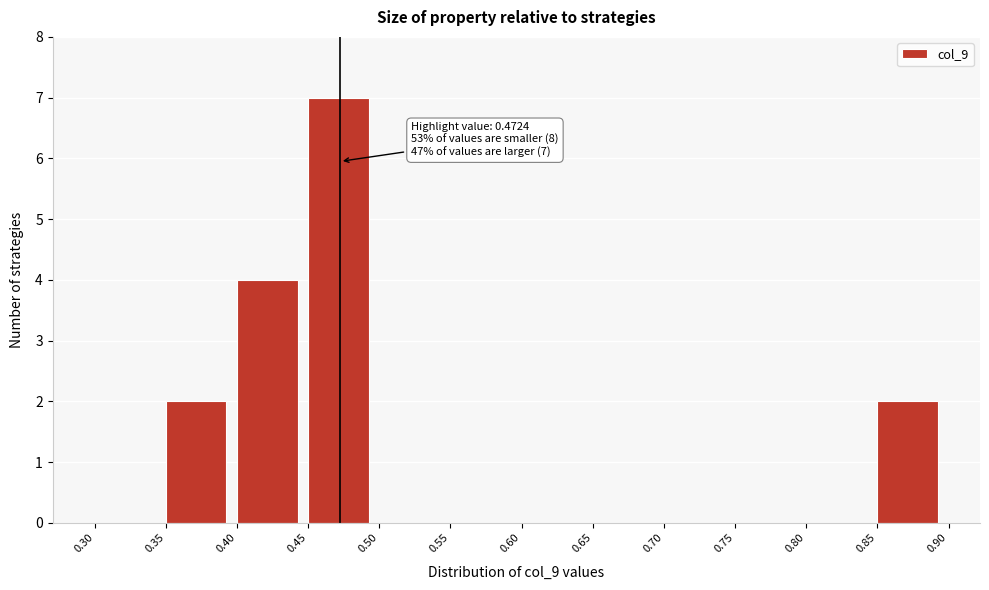

Over which range of the x-axis is the bar tallest?

0.45 to 0.50